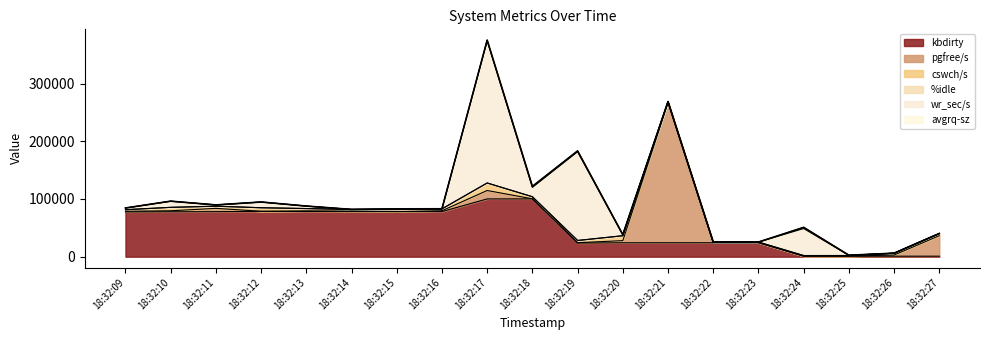

The chart shows a value of 21902.7 at 18:32:14. True or false?

False